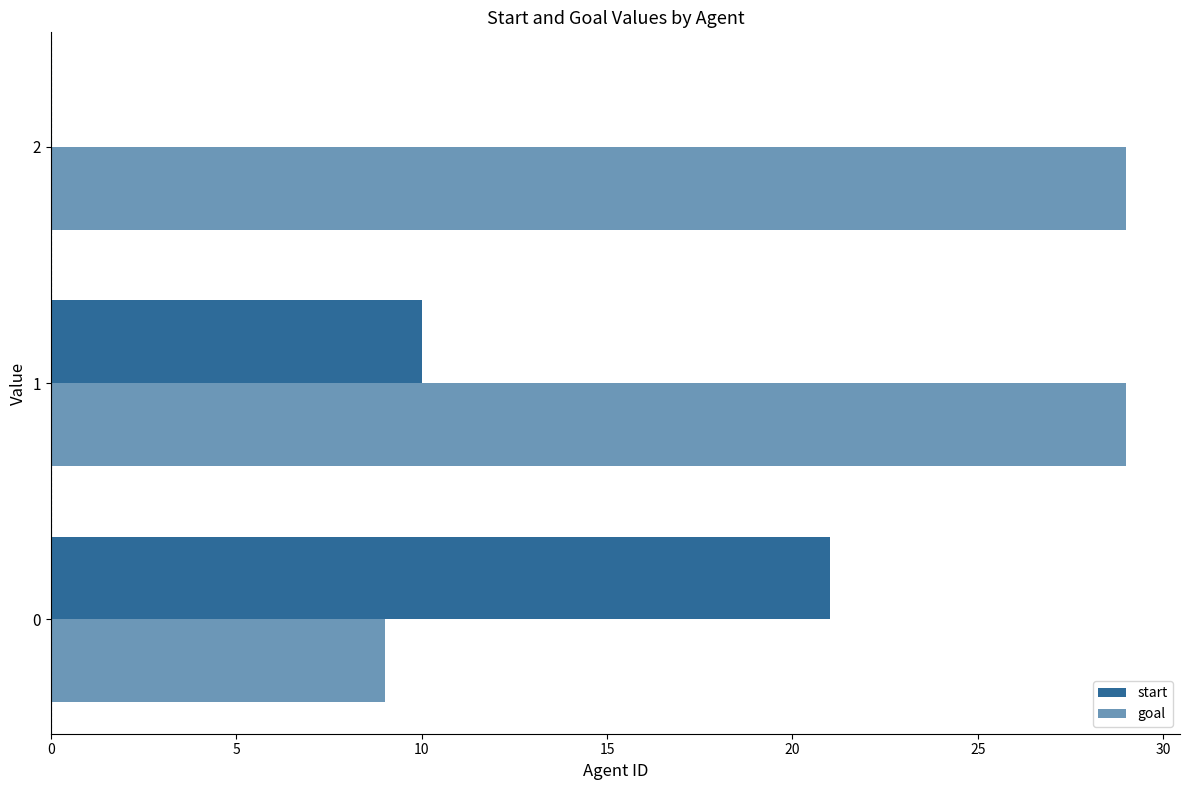

How many distinct data groups are displayed?

2